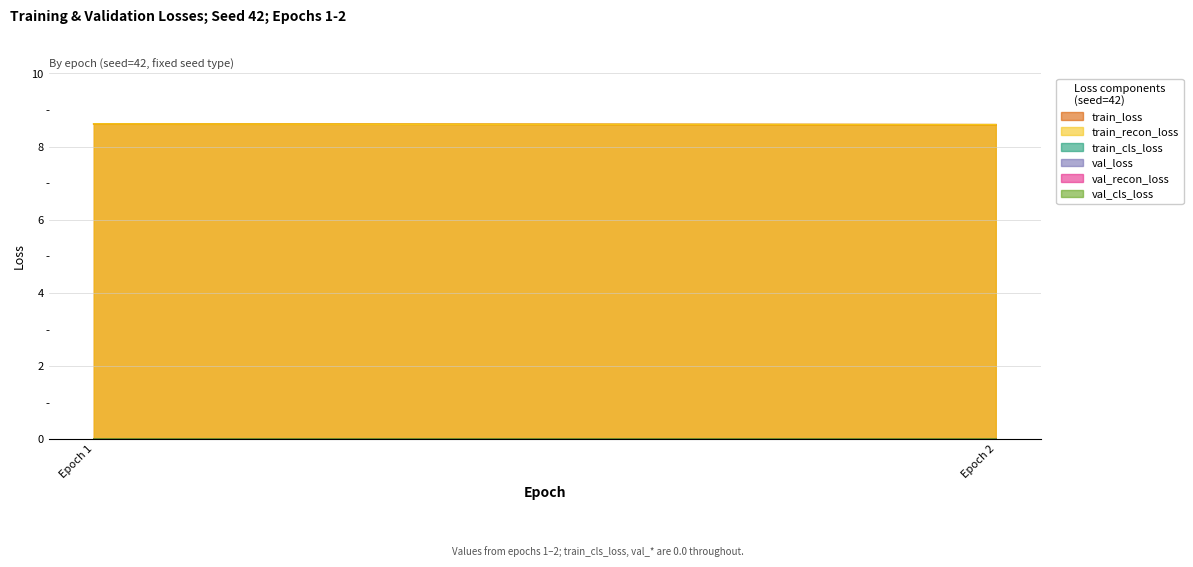

At which category is the sum across all series the highest?

Epoch 1